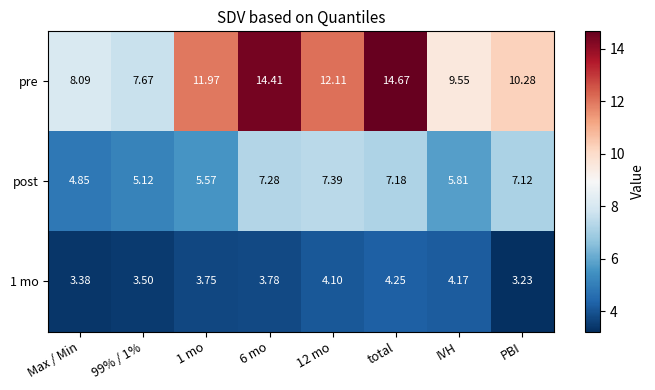

List the series in order of their overall mean, highest first.

pre, post, 1 mo